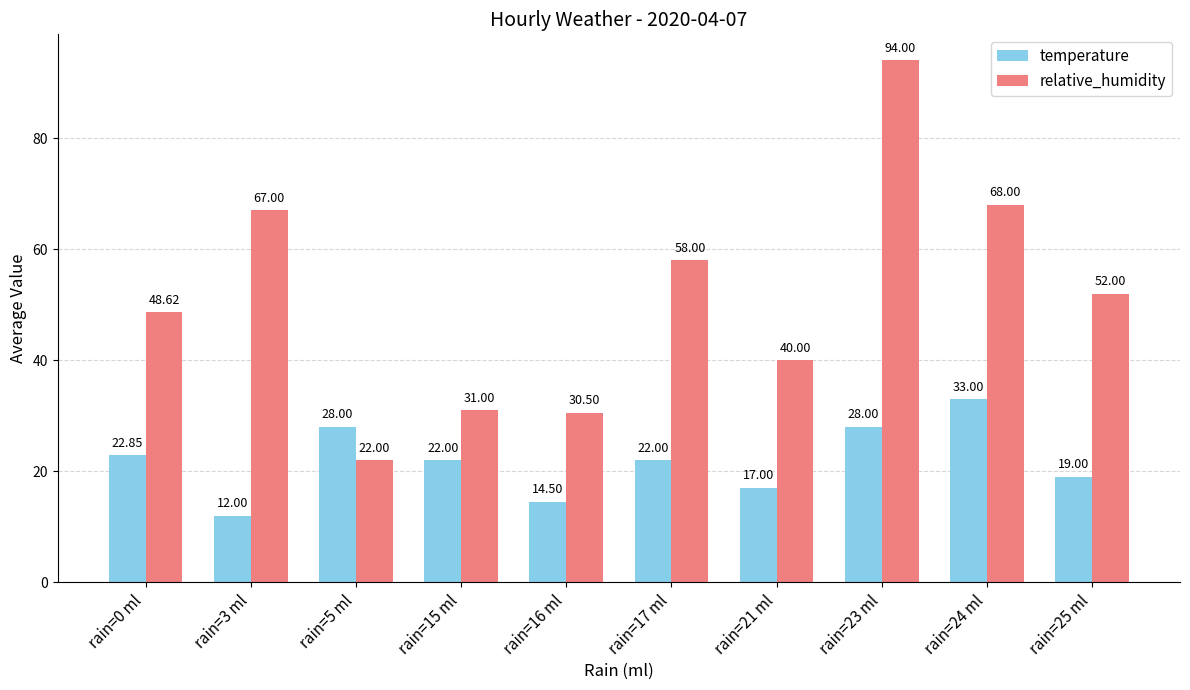

How many groups of bars are there?

10